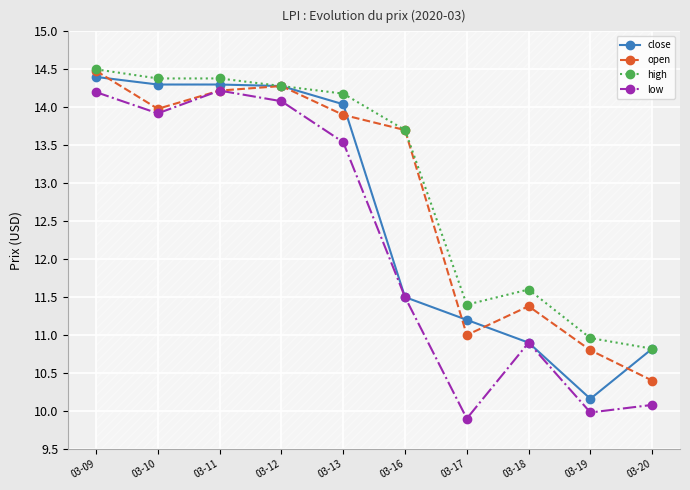

At which category does the chart reach its minimum across all series?

03-17